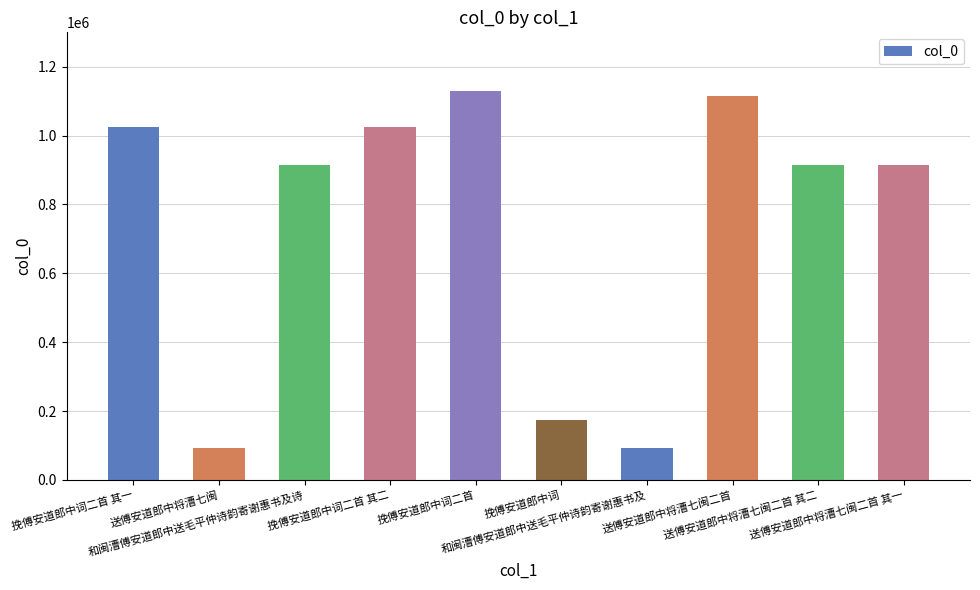

The chart shows a value of 174648 at 挽傅安道郎中词. True or false?

True